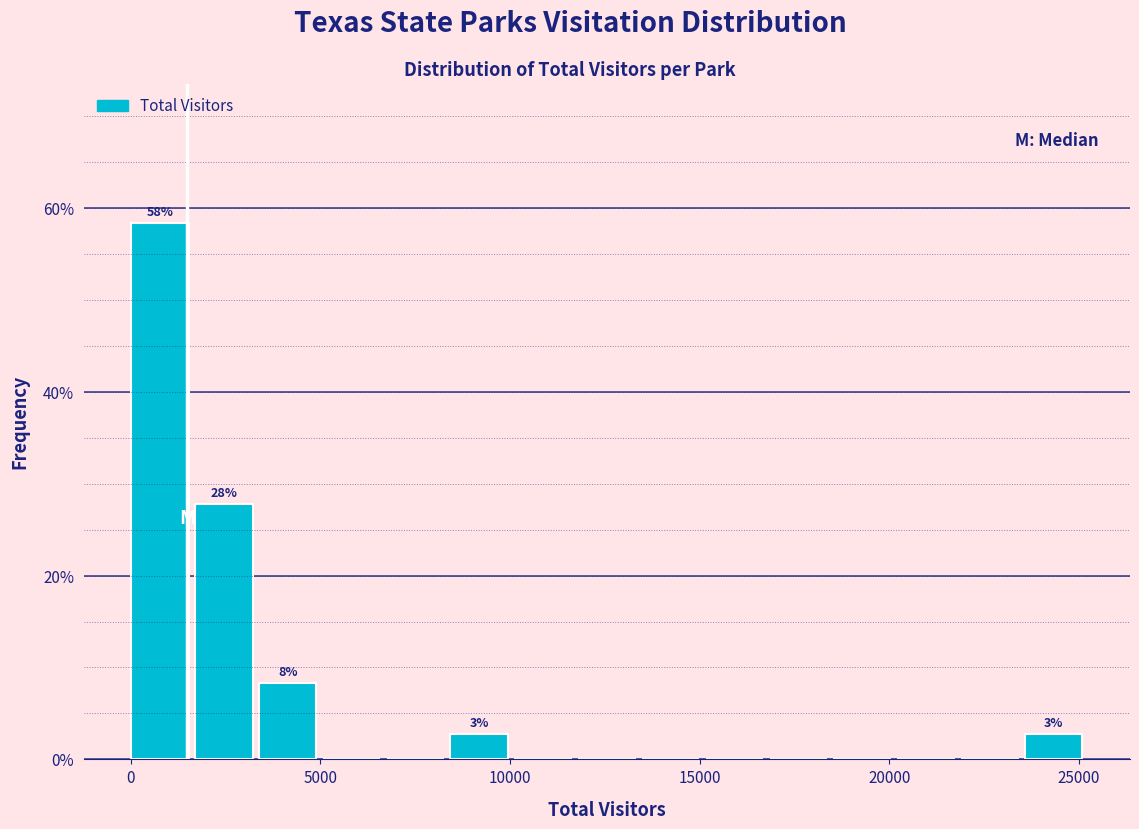

Read against the x-axis, roughly where is the centre of the tallest bar?

1000